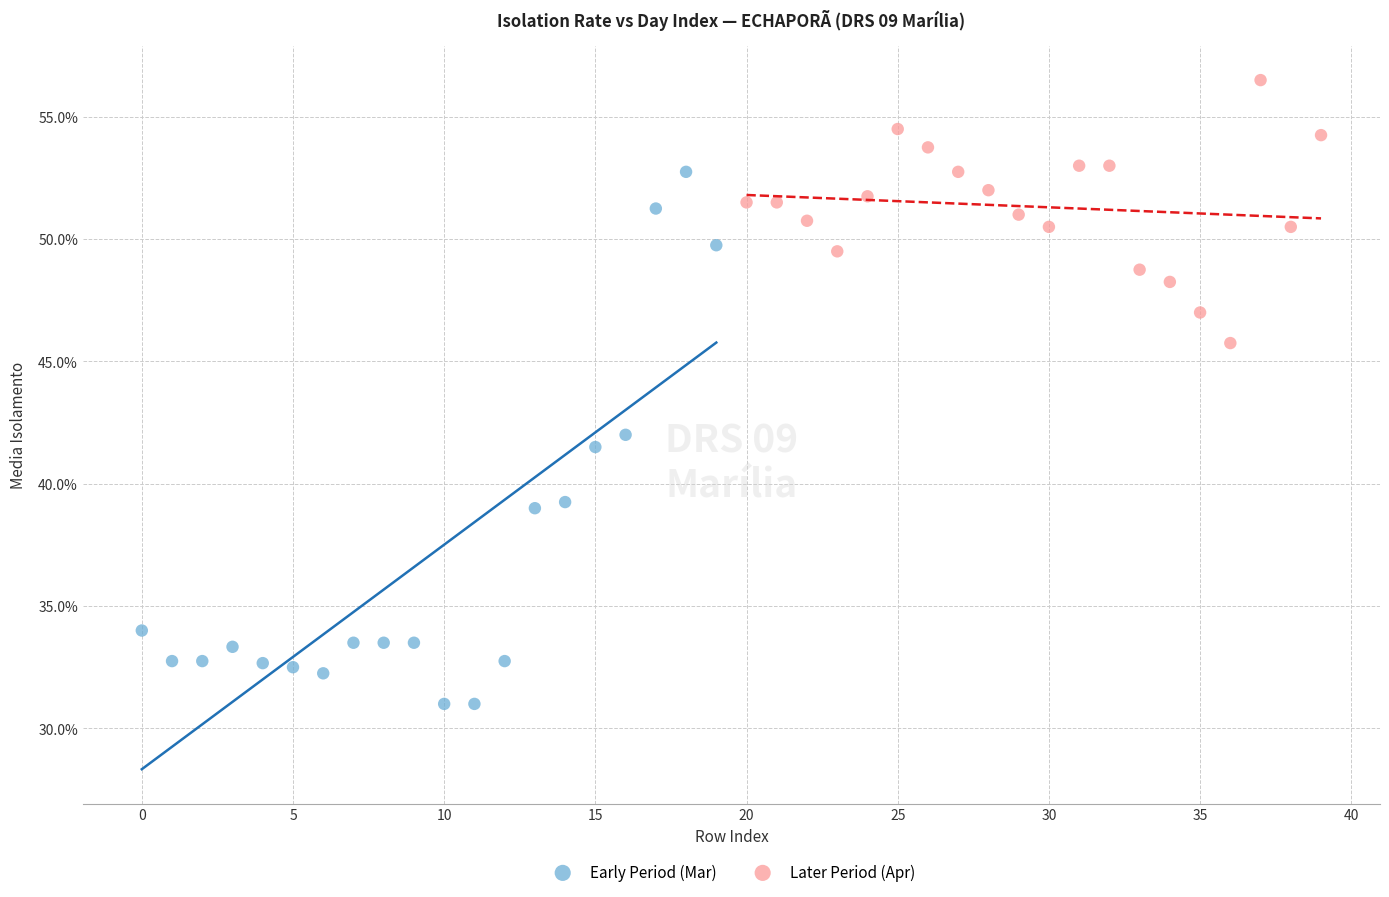

Which series contains the lowest Y value?

Early Period (Mar)